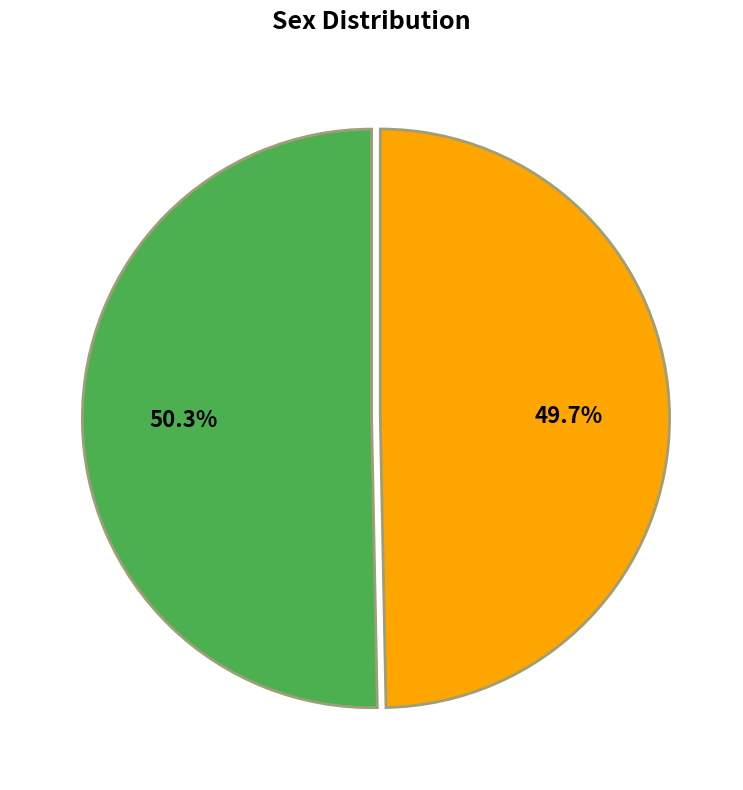

Is there any slice that represents more than half of the pie?

Yes